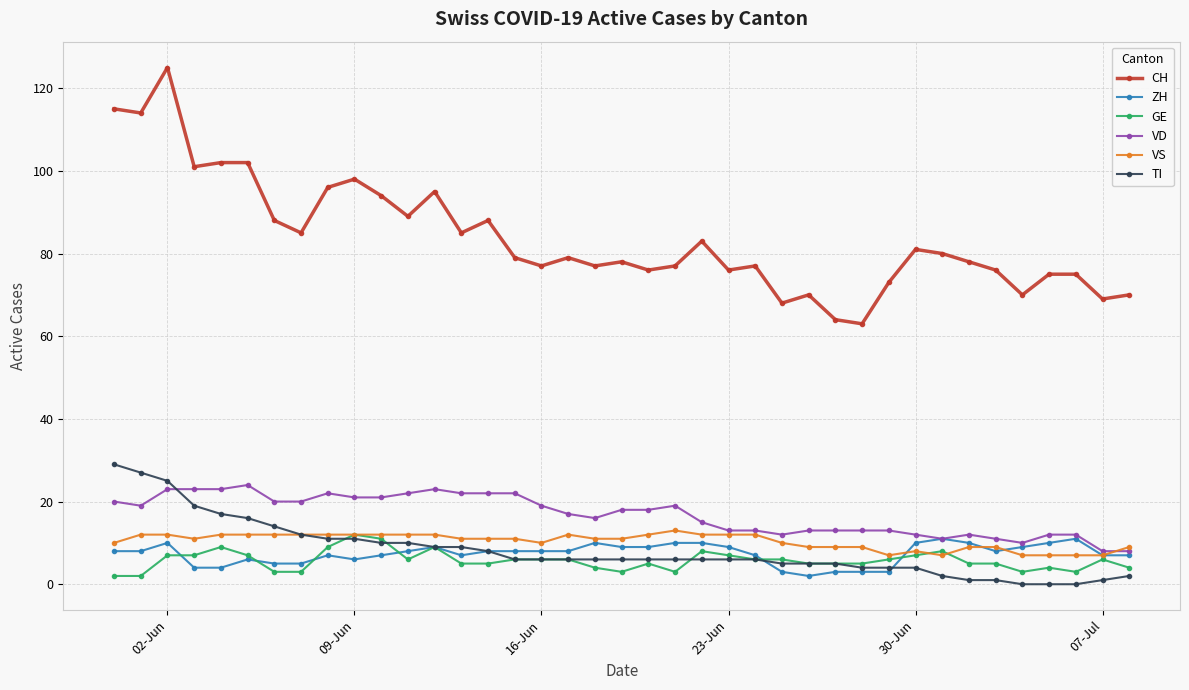

Which series has the largest range (max minus min)?

CH